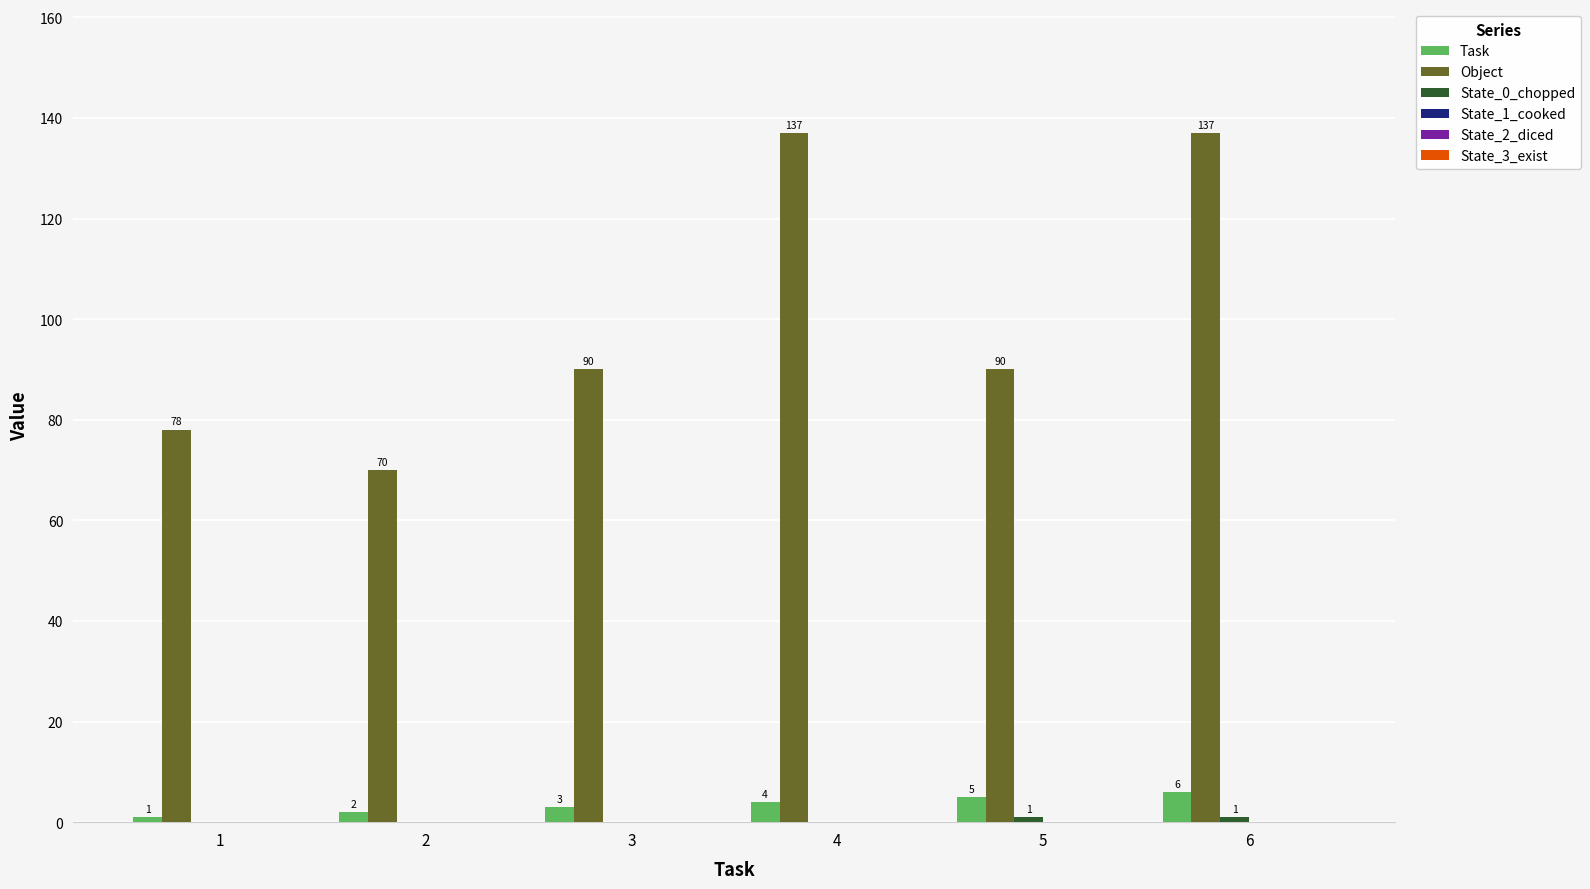

The value of Object at 5 is 90. True or false?

True